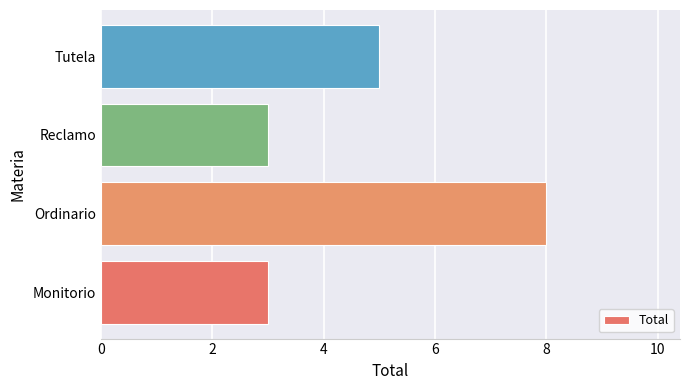

Which has a higher value, Ordinario or Monitorio?

Ordinario